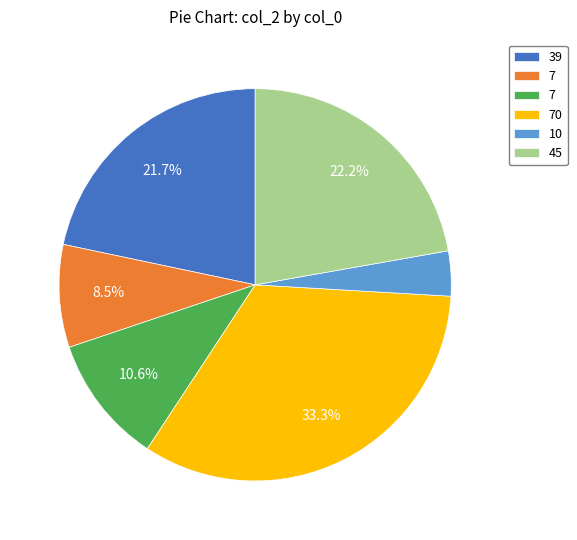

Does any single category account for the majority?

No